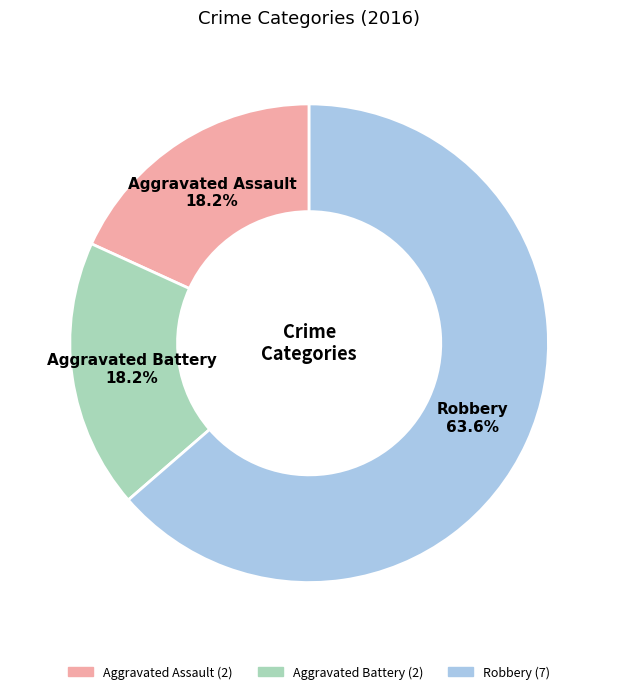

What is the largest slice in the pie chart?

Robbery